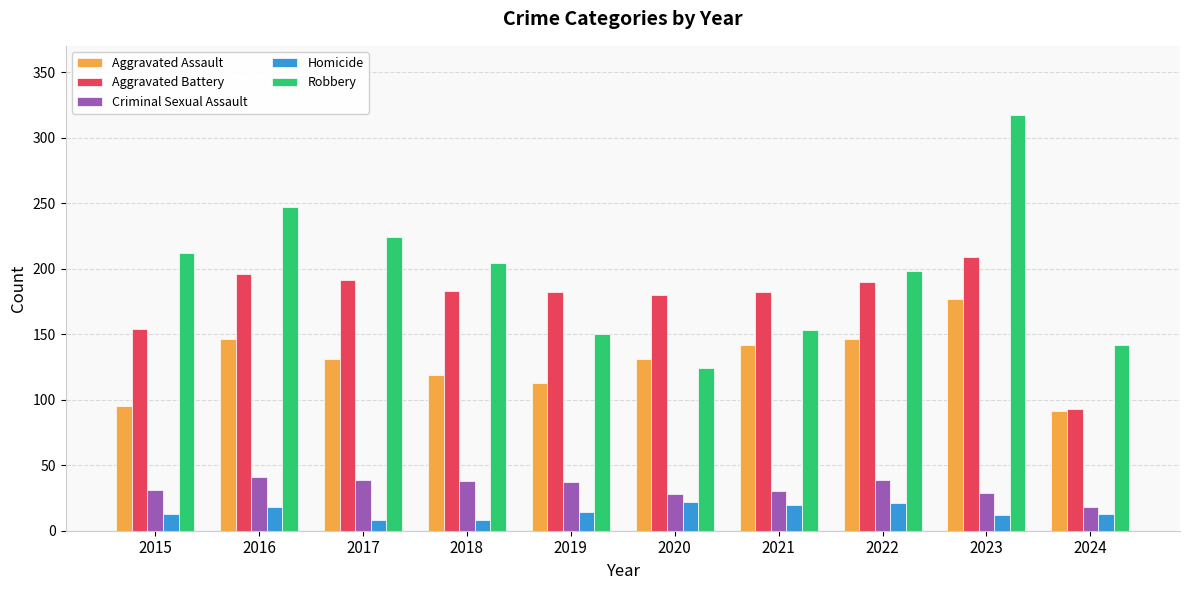

How many distinct data groups are displayed?

5